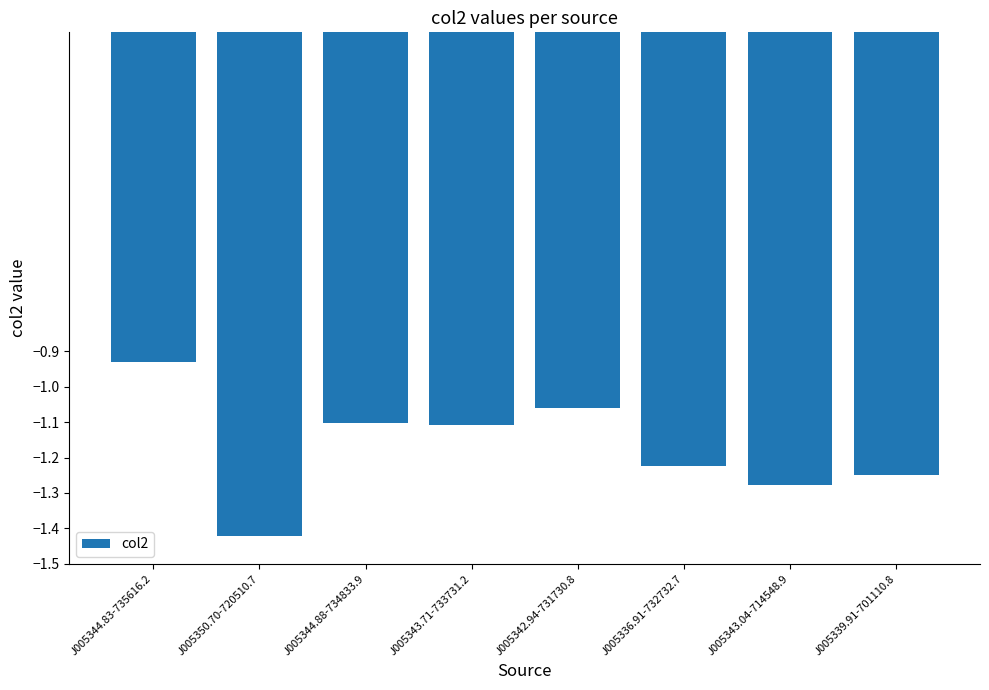

How many data points does each series have?

8